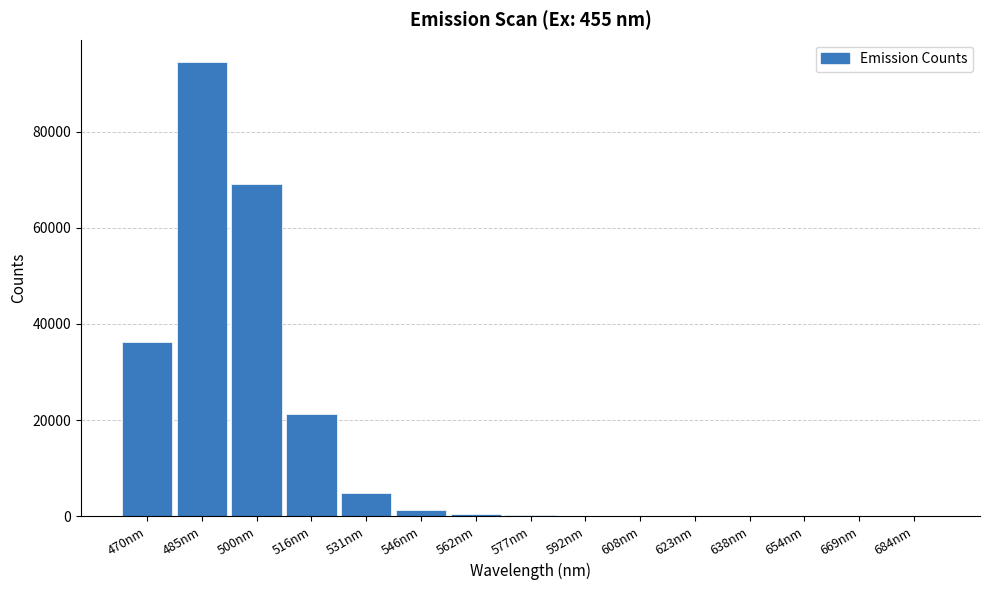

Is it true that the value at 531nm is 8446.4?

False